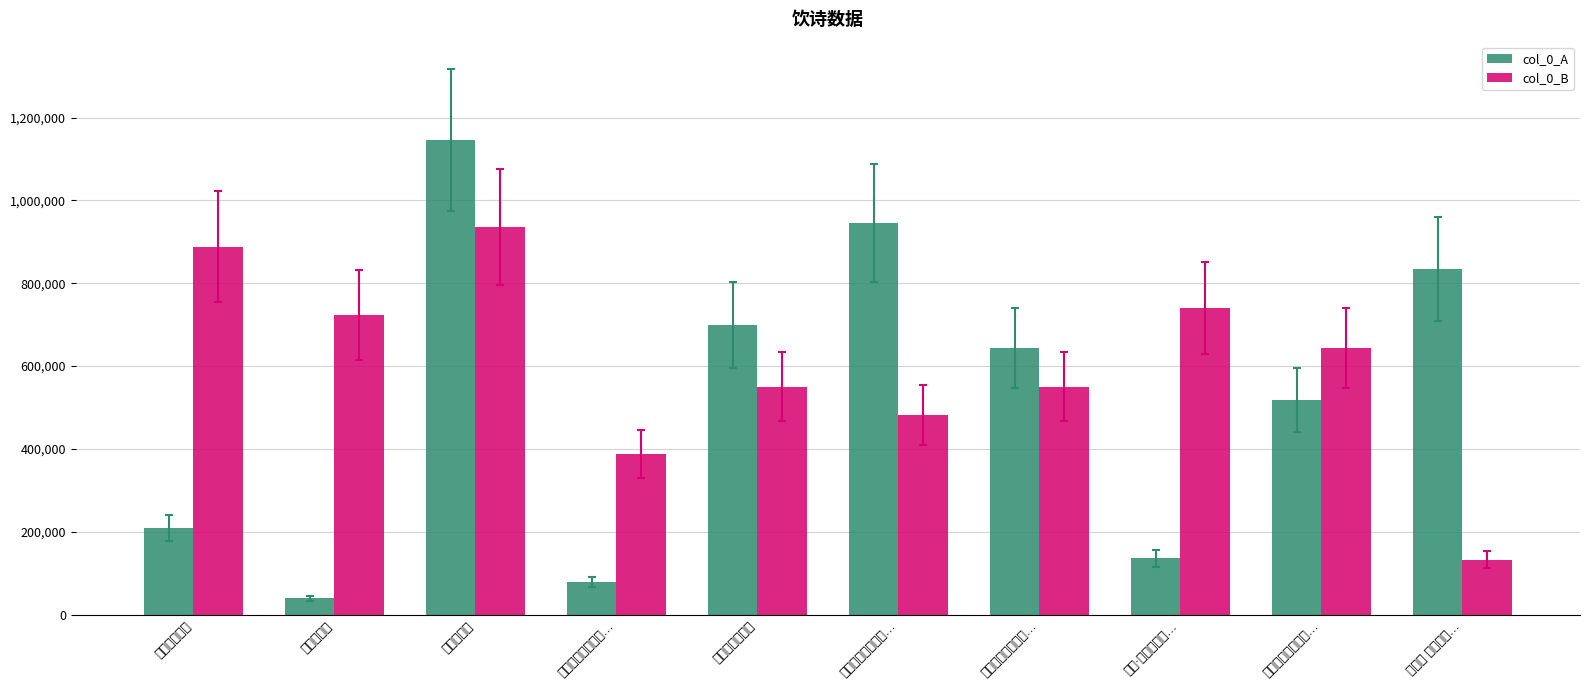

Which series has the largest range (max minus min)?

col_0_A